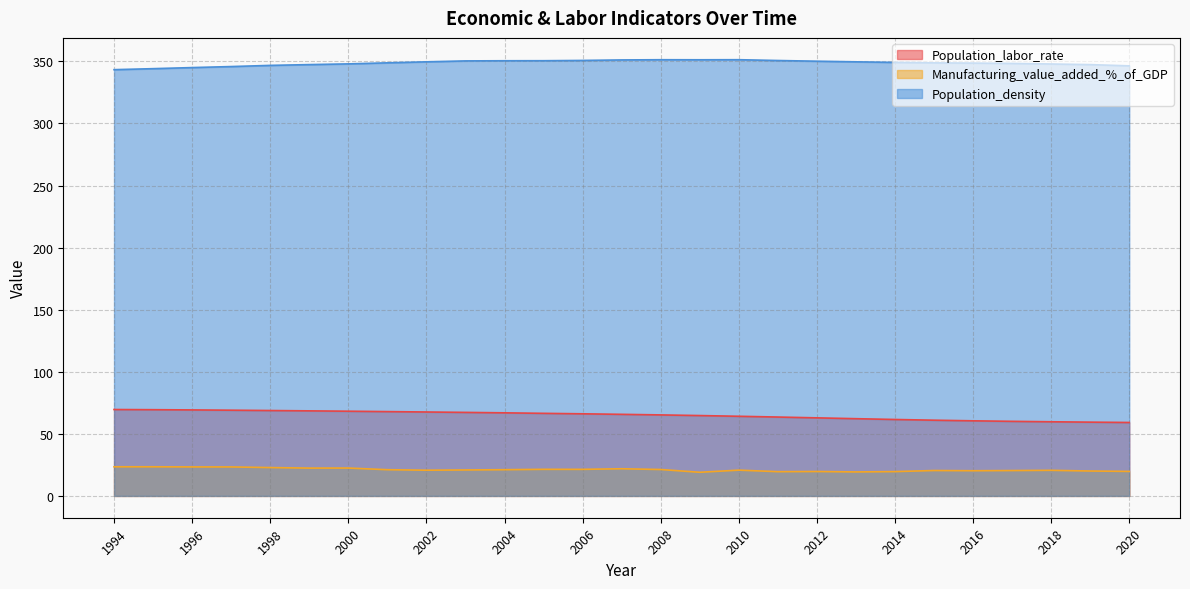

Which series has the largest total across all categories?

Population_density